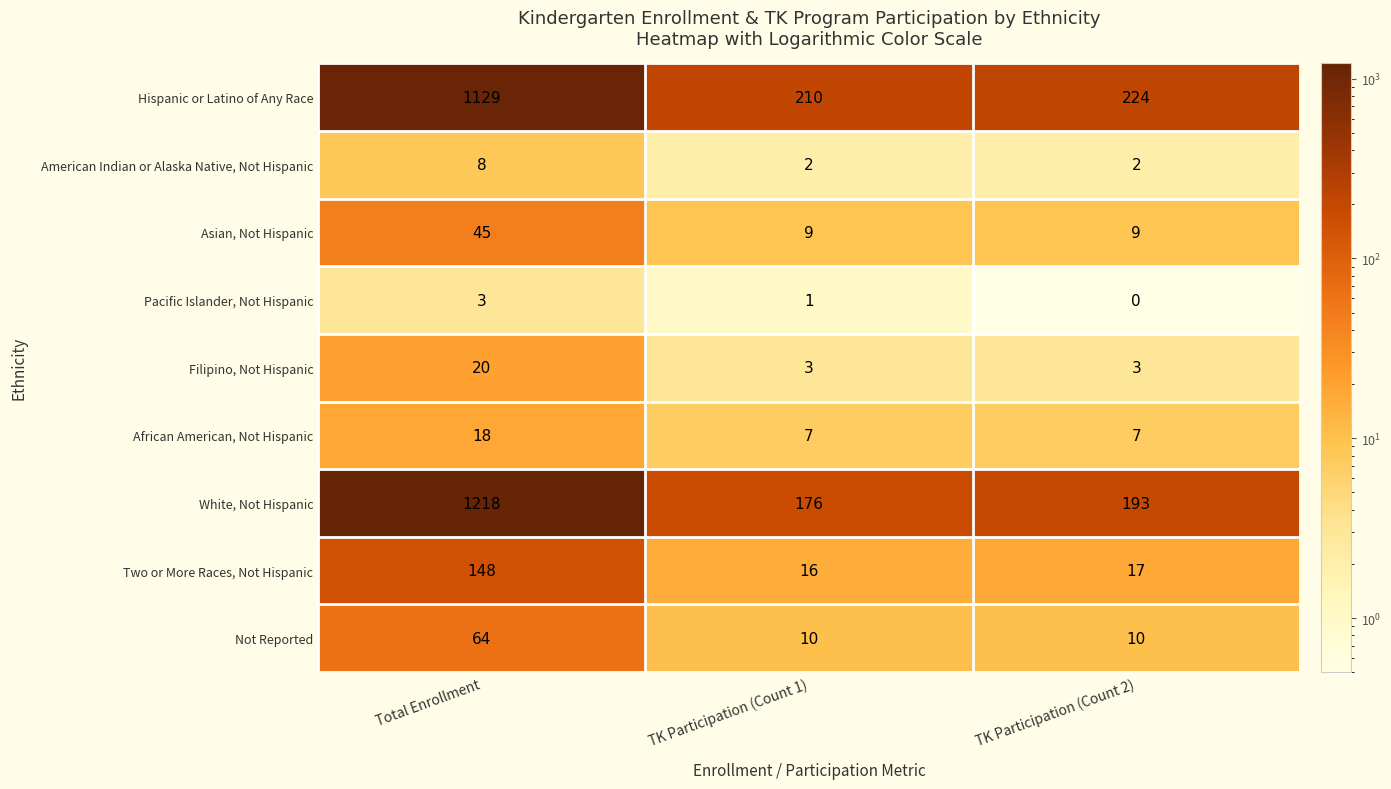

At which category is the sum across all series the highest?

Total Enrollment